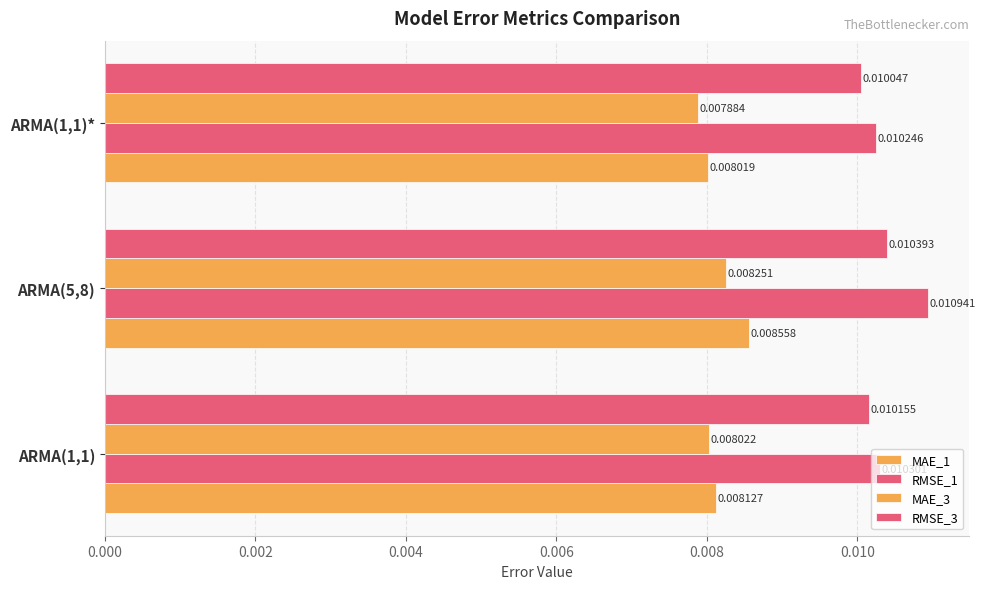

At how many categories does at least one series exceed 0?

3